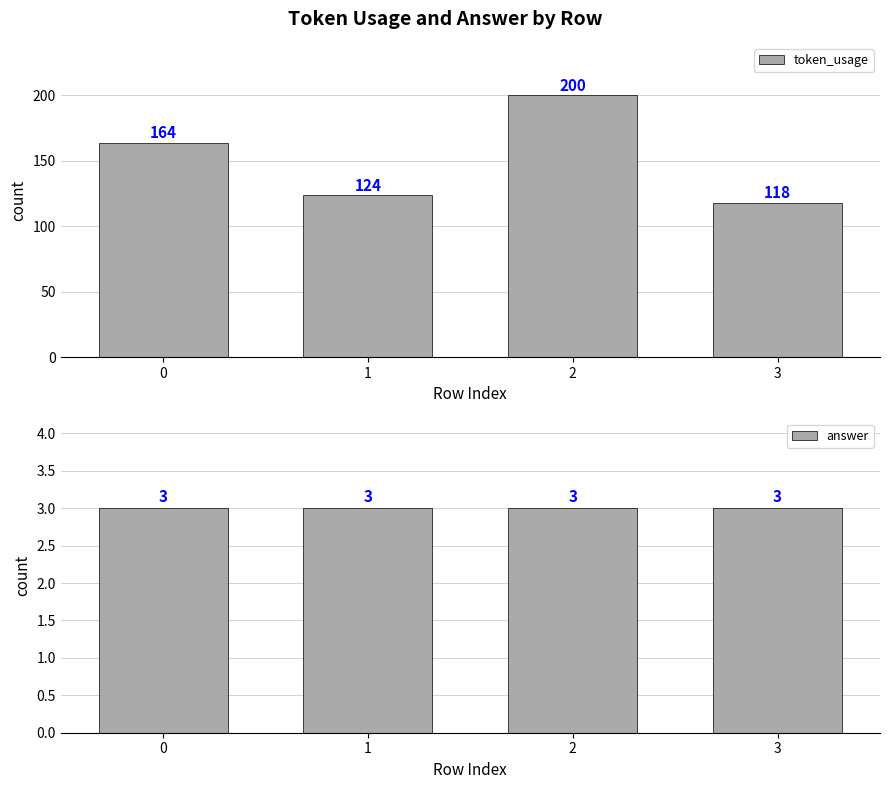

What is the sum of all answer values?

12